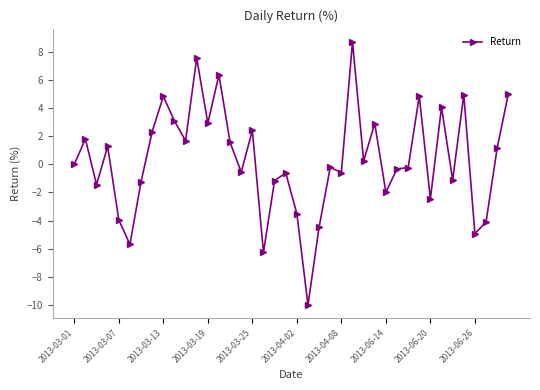

What is the value of the 7th point from the left?

-1.2